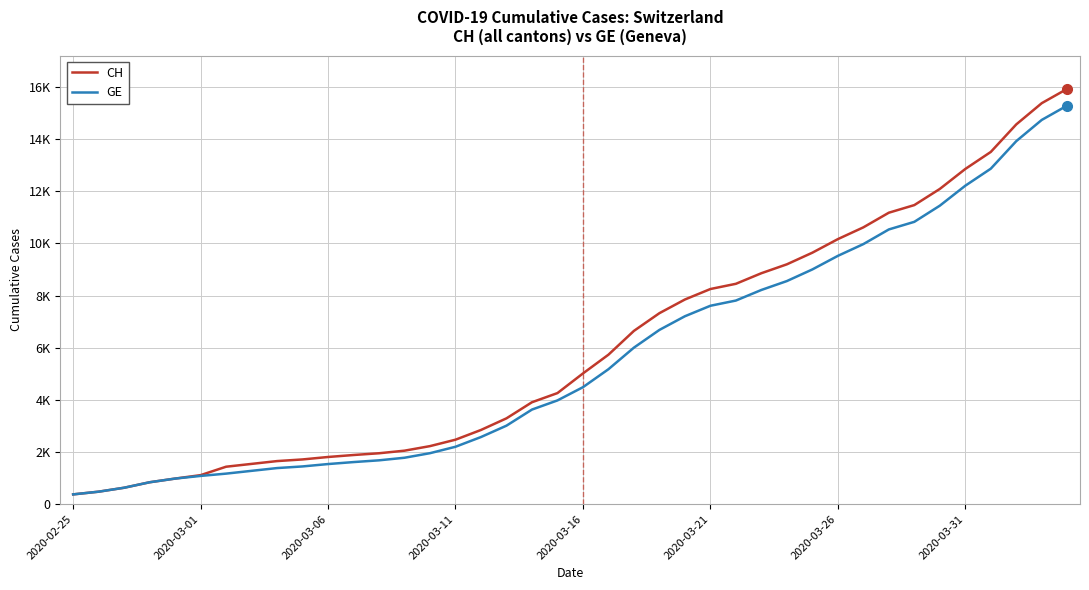

What are all the series names shown in the legend?

CH, GE